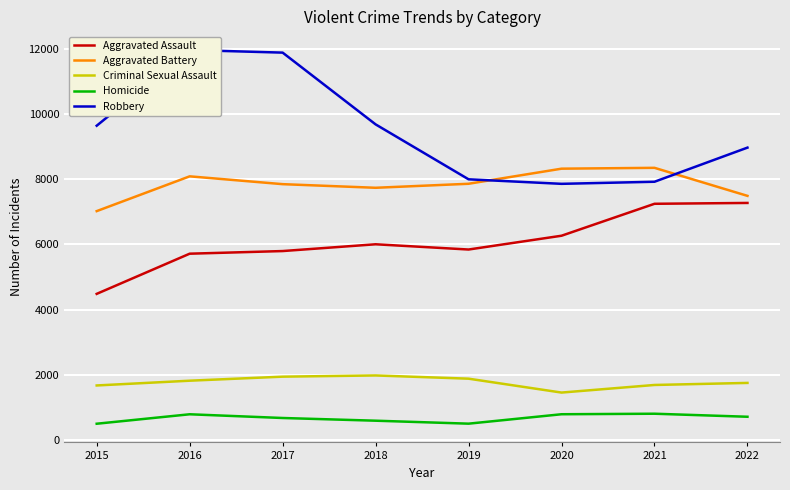

What is the average value of the Aggravated Battery series?

7836